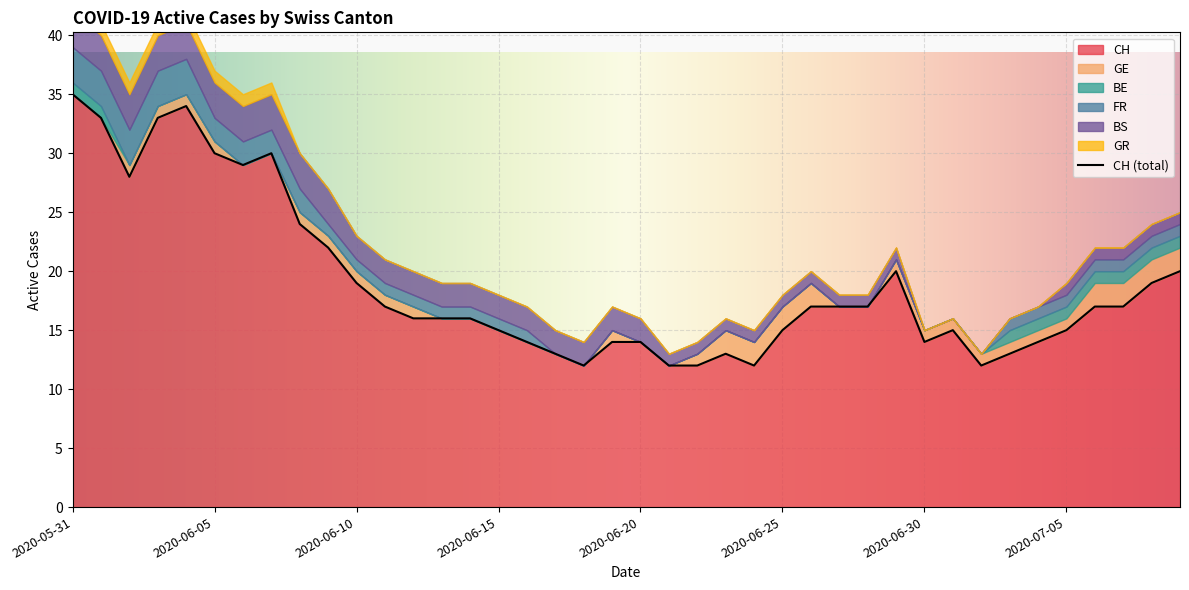

What is the spread (max minus min) of values at 2020-06-11?

17